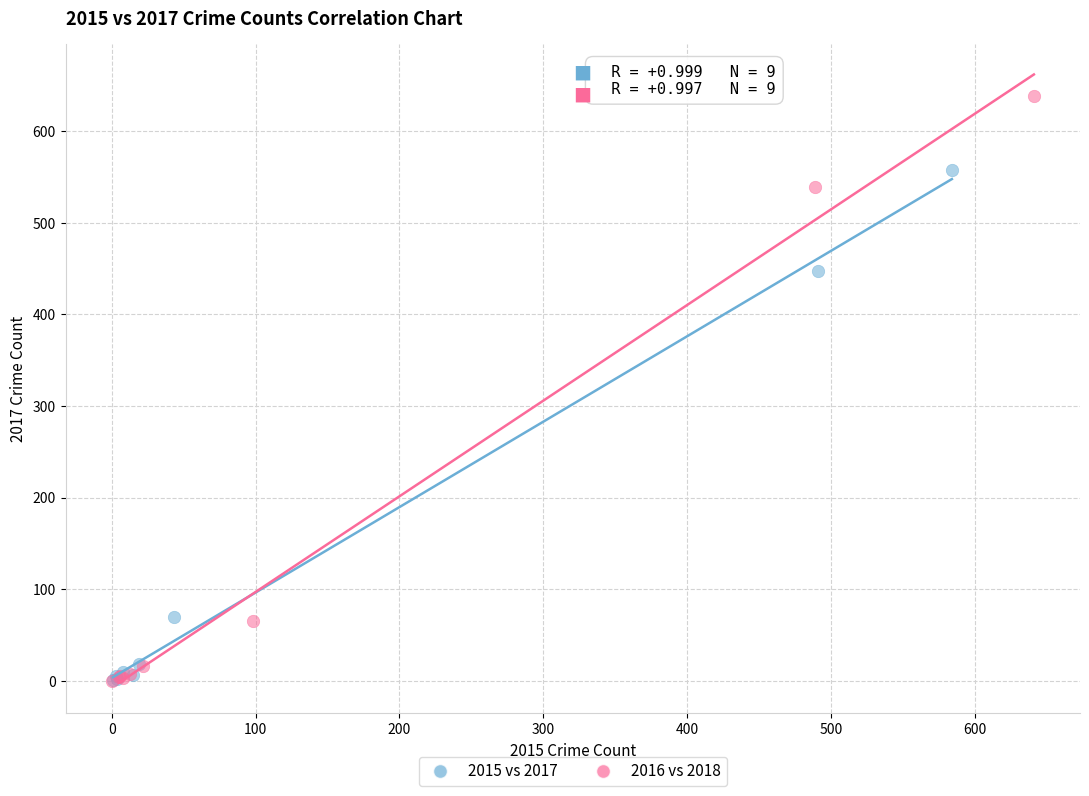

Which series contains the highest Y value?

2016 vs 2018